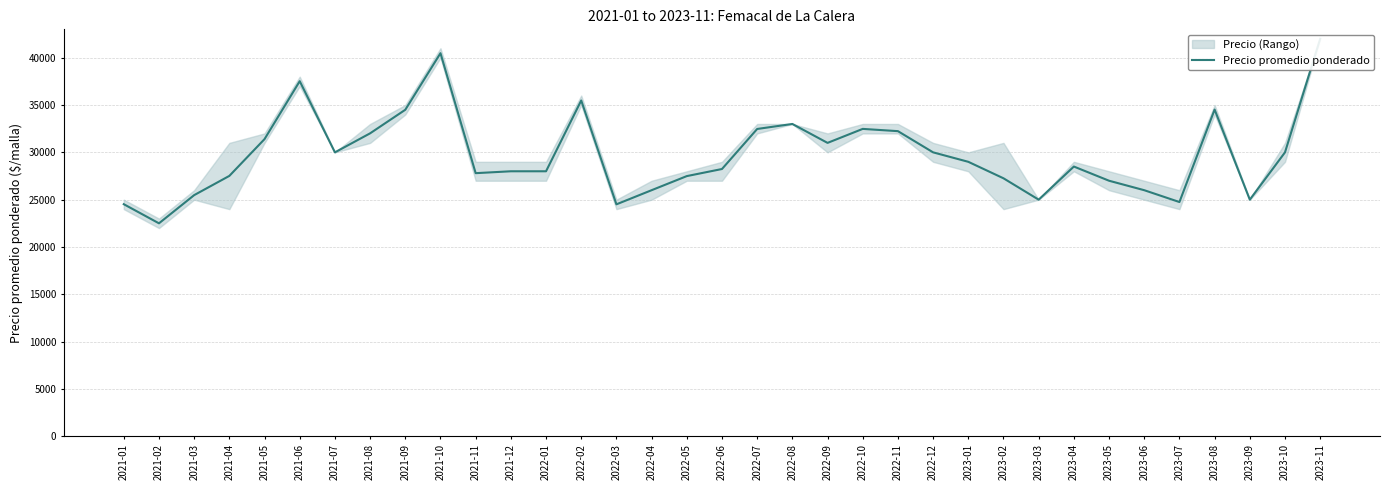

List the labels in order of value, smallest first.

2021-02, 2022-03, 2021-01, 2023-07, 2023-03, 2023-09, 2021-03, 2022-04, 2023-06, 2023-05, 2023-02, 2022-05, 2021-04, 2021-11, 2021-12, 2022-01, 2022-06, 2023-04, 2023-01, 2021-07, 2022-12, 2023-10, 2022-09, 2021-05, 2021-08, 2022-11, 2022-07, 2022-10, 2022-08, 2021-09, 2023-08, 2022-02, 2021-06, 2021-10, 2023-11